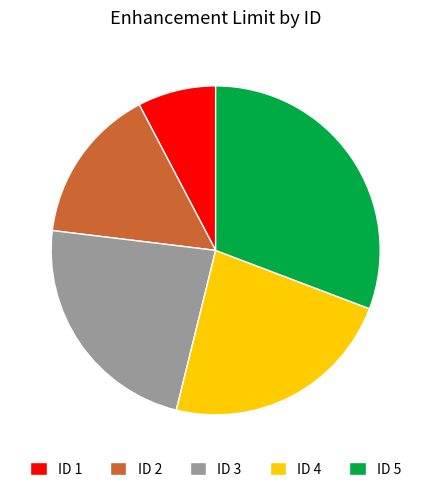

Which slice is the largest?

ID 5